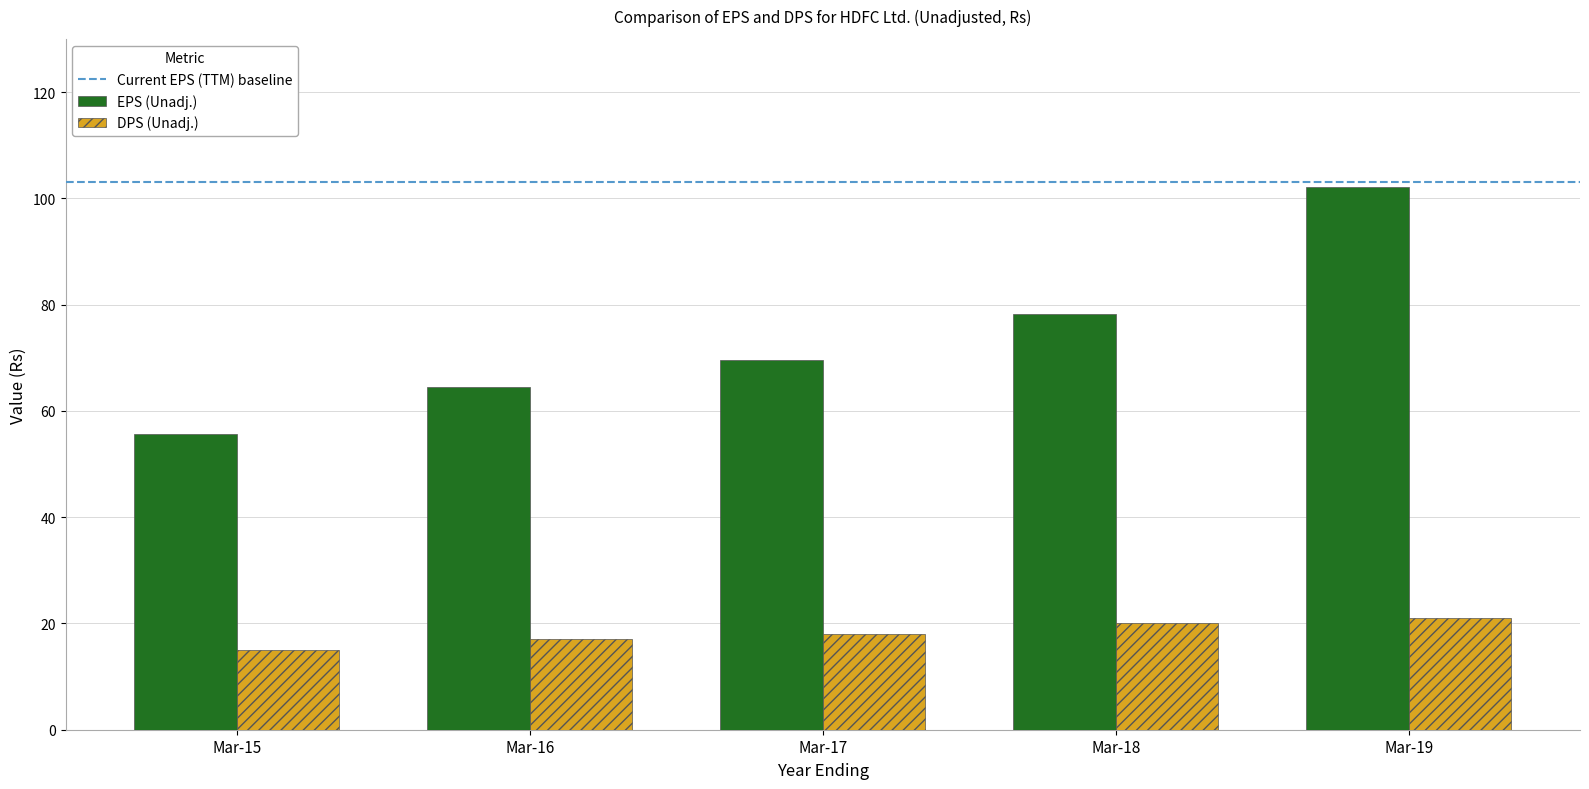

What is the sum of all DPS (Unadj.) values?

91.0